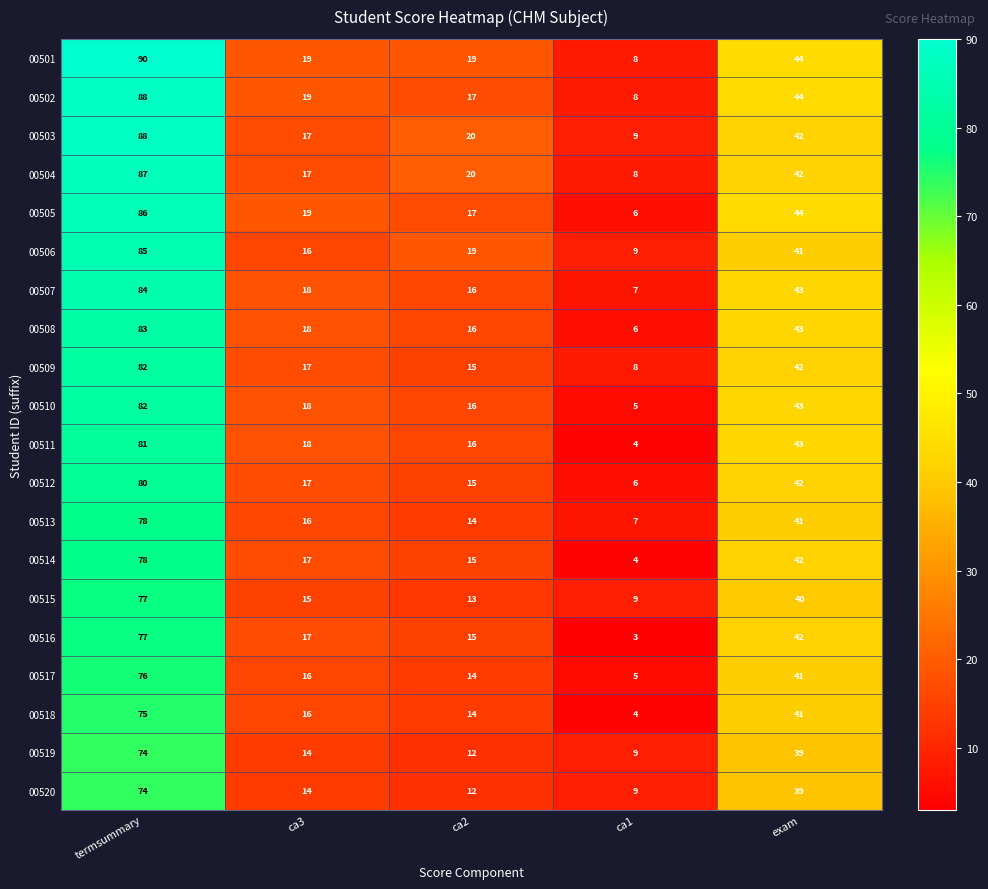

Which series has the largest range (max minus min)?

00501